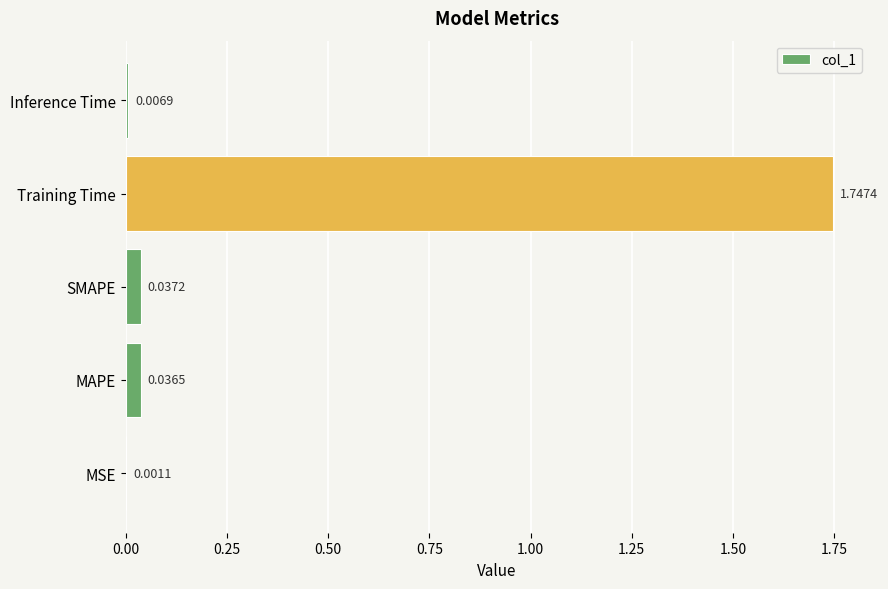

At which label is the value closest to 0?

MSE